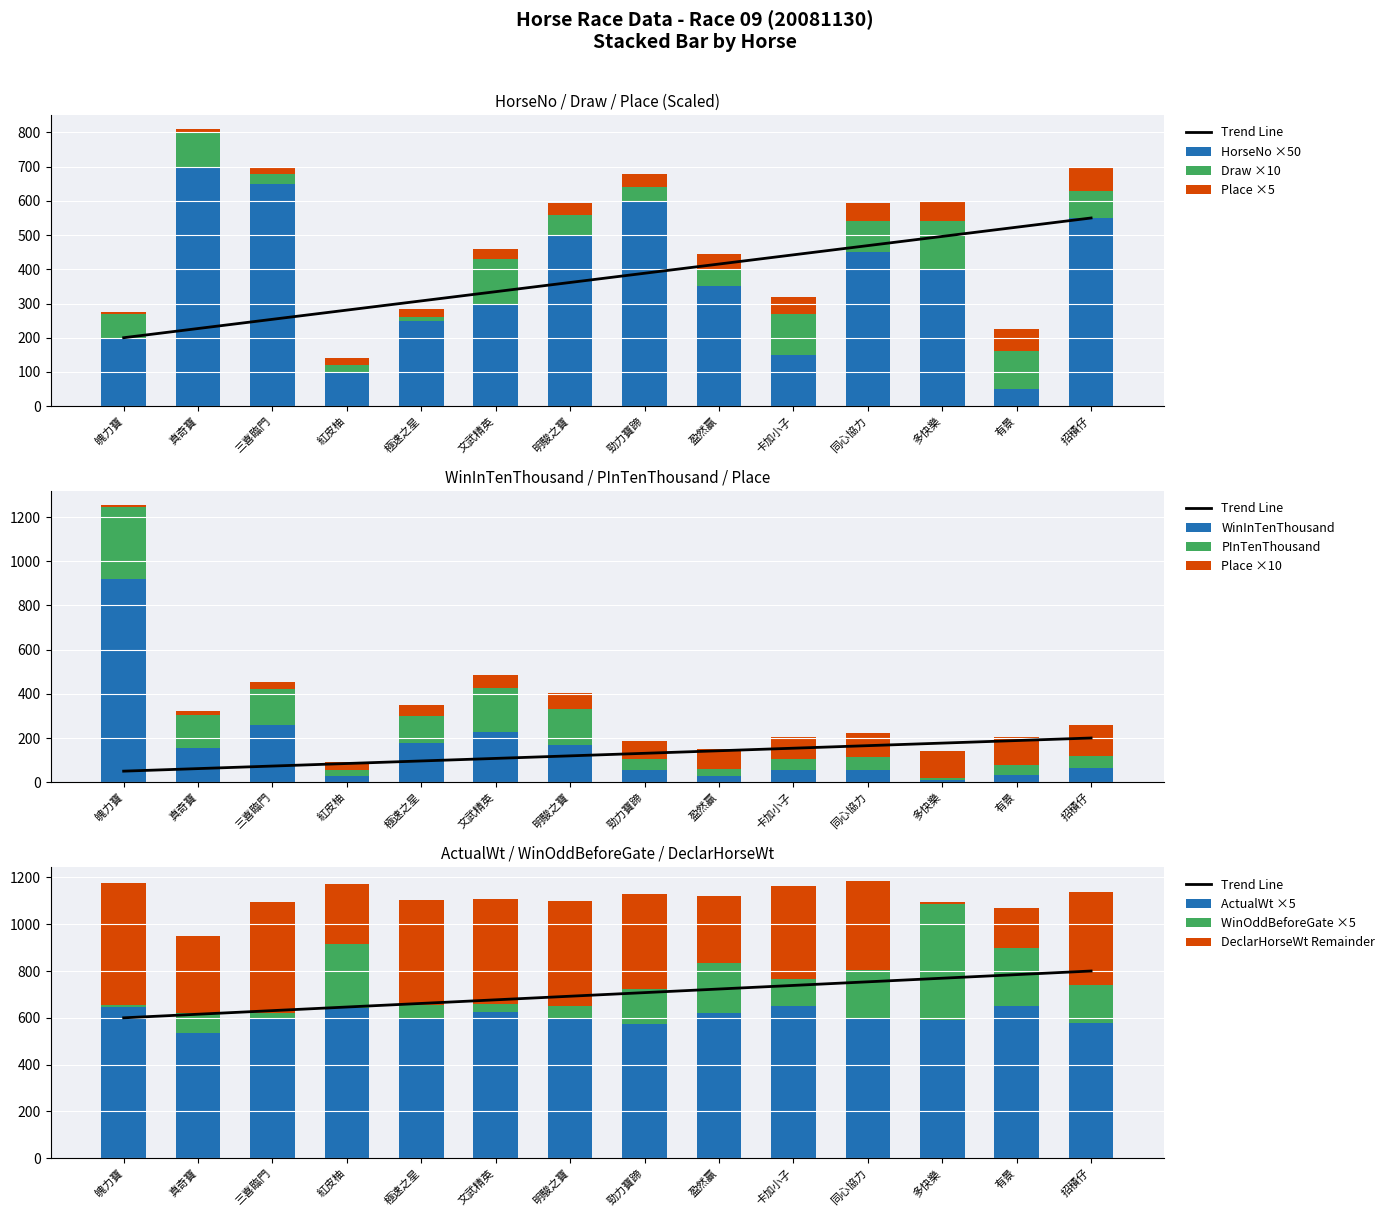

The HorseNo ×50 series shows 587 at 盈然贏. True or false?

False